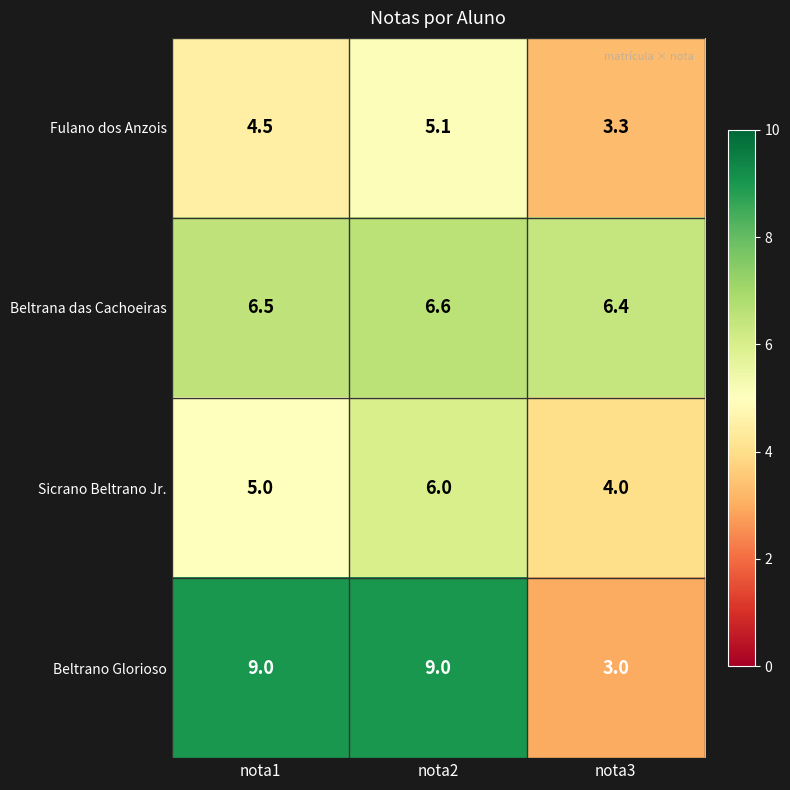

What is the total value across all series at nota3?

16.7